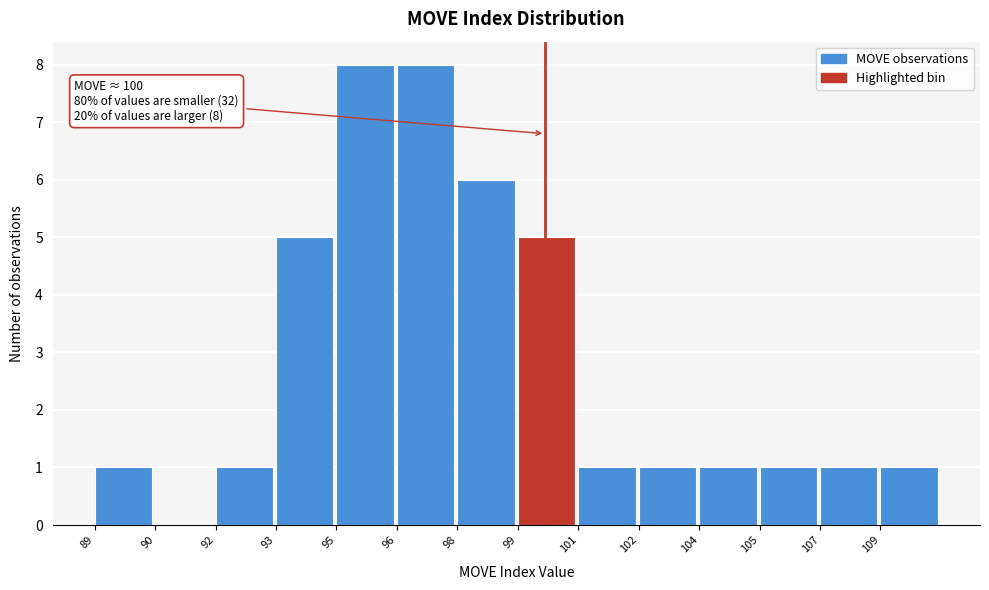

Reading left to right, extract all data points from this chart.

89=1	90=0	92=1	93=5	95=8	96=8	98=6	99=5	101=1	102=1	104=1	105=1	107=1	109=1